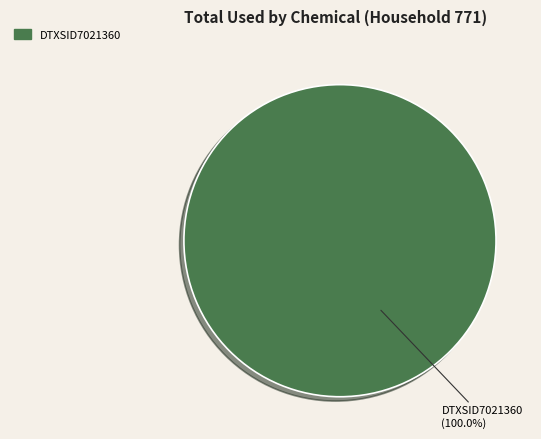

Rank the categories by value from highest to lowest.

DTXSID7021360